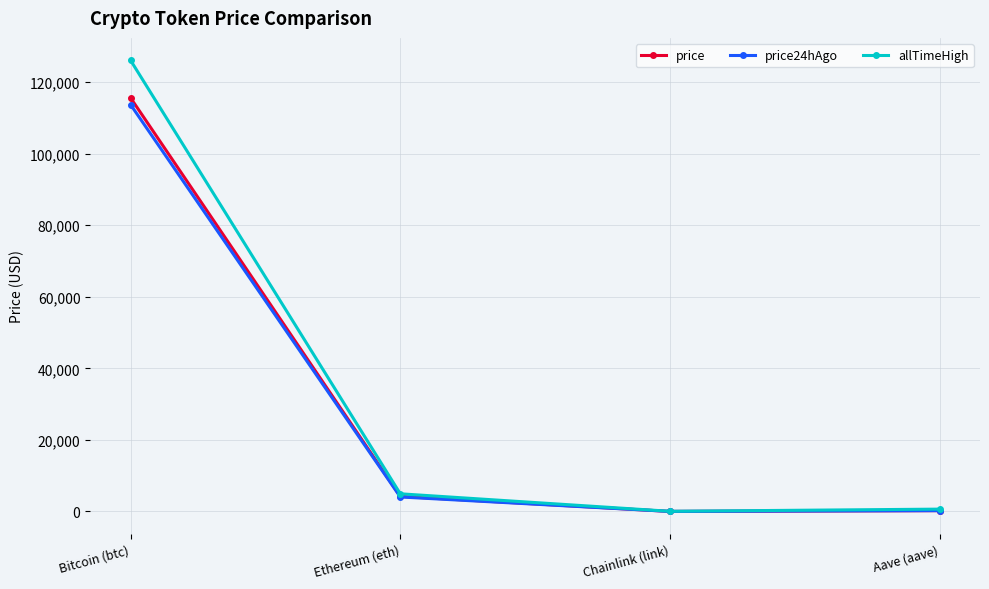

What is the sum of the allTimeHigh values at Aave (aave) and Chainlink (link)?

714.4